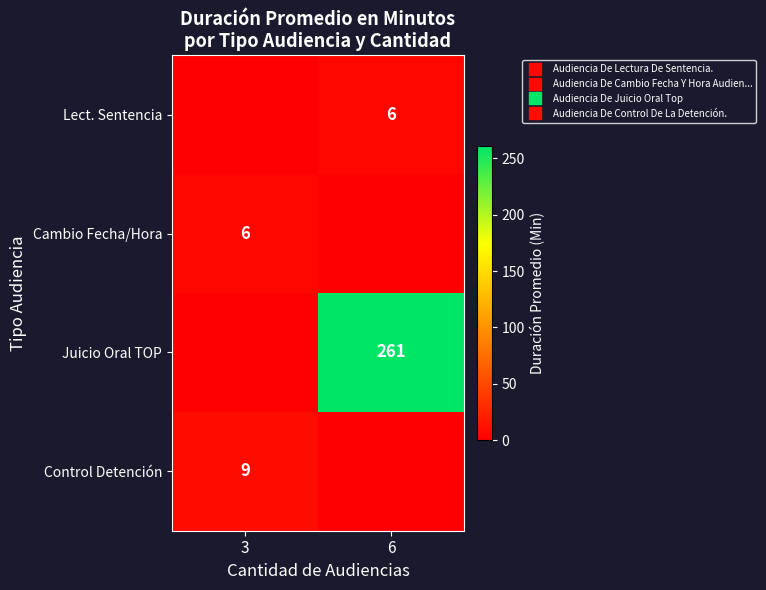

Is it true that Juicio Oral TOP equals 0 at 3?

True